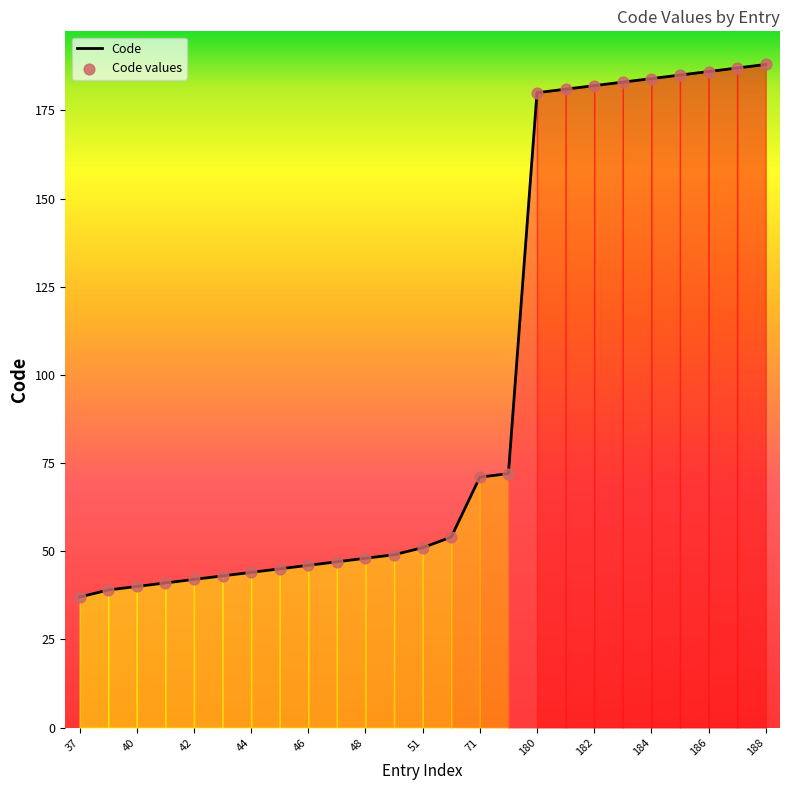

What is the greatest value displayed?

188